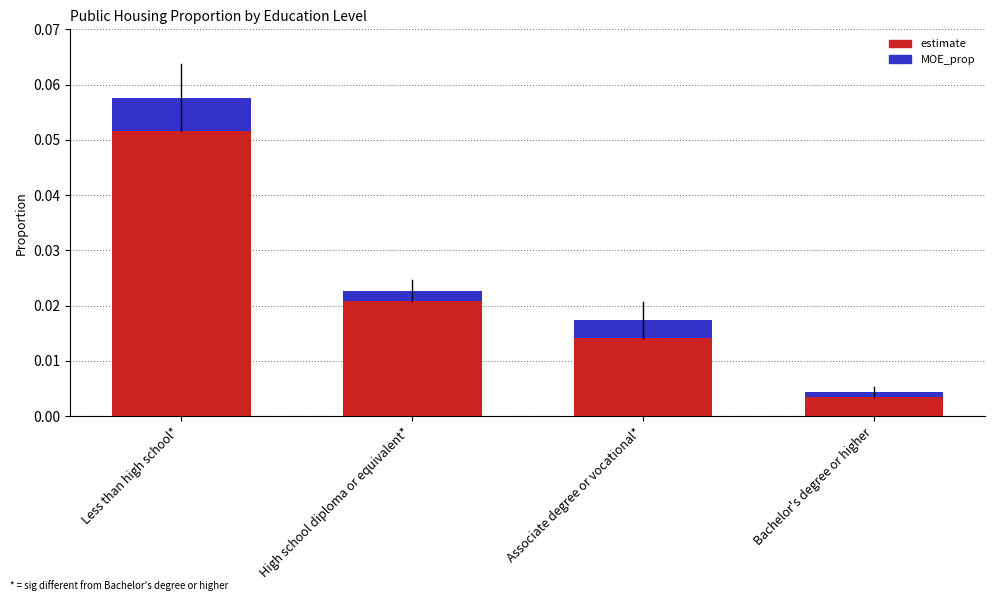

How many bars are there in total?

8